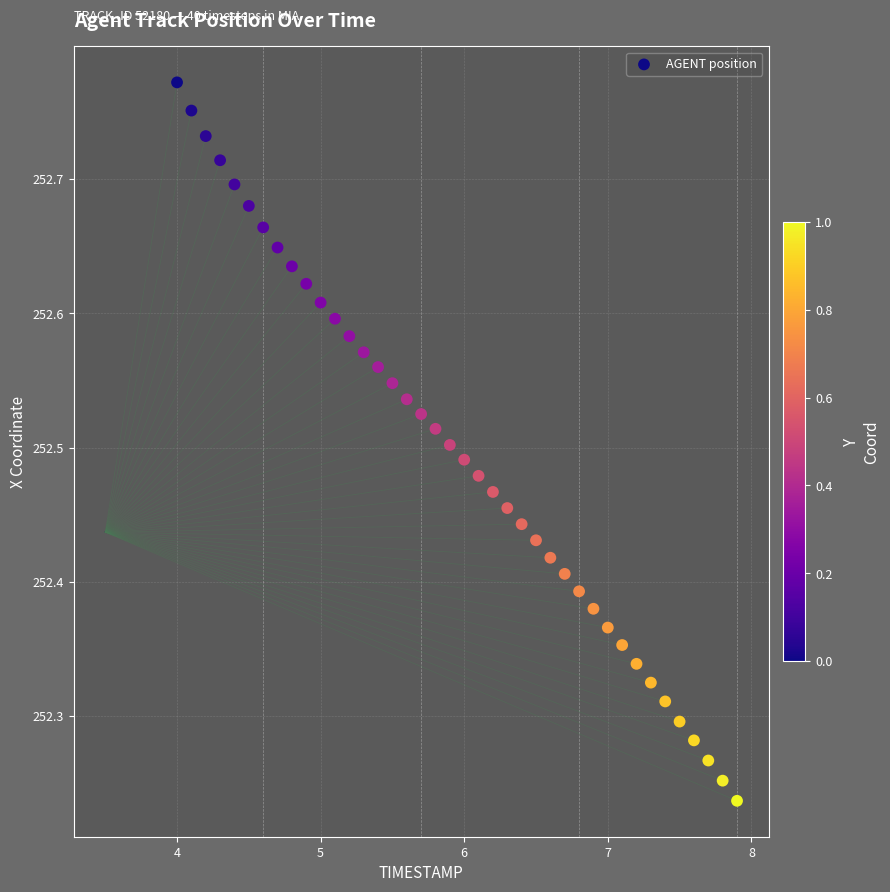

What is the range of Y values (max minus min)?

0.5